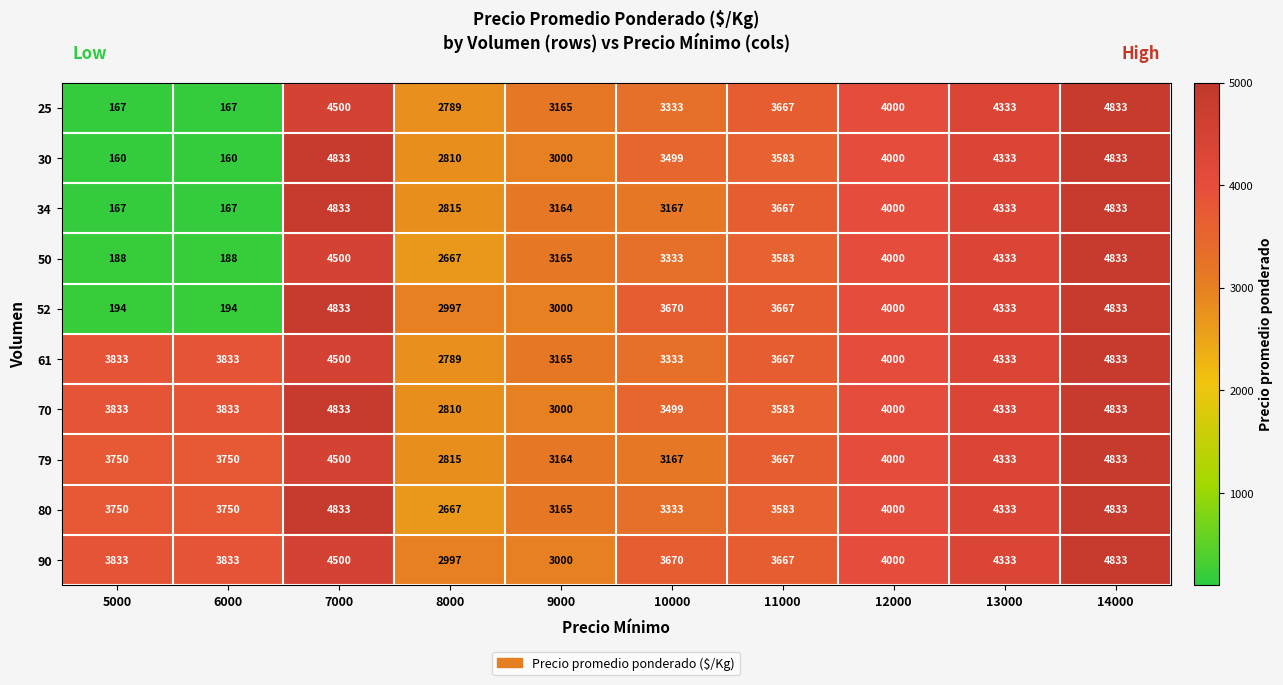

What is the difference between the maximum and minimum values in the 80 series?

2166